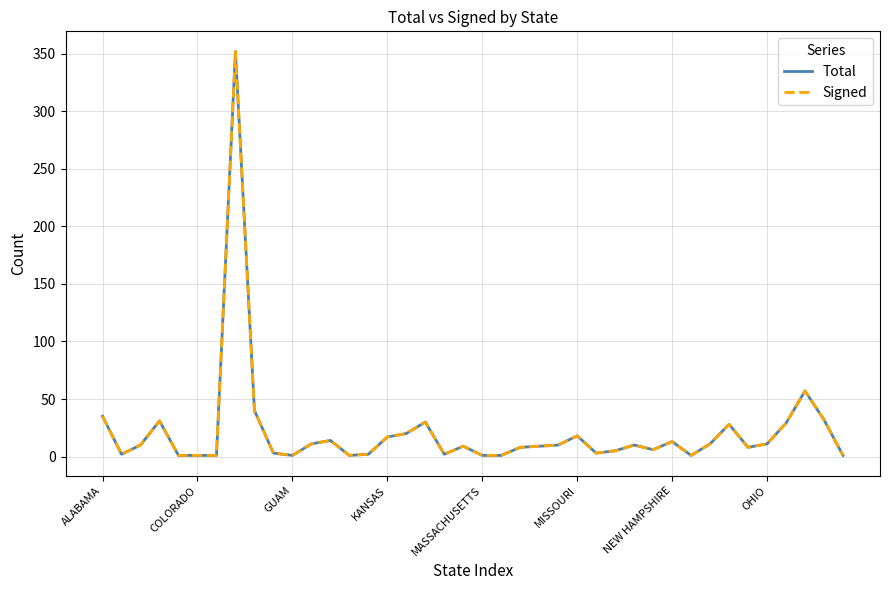

Is this an area chart (filled region under the line)?

No